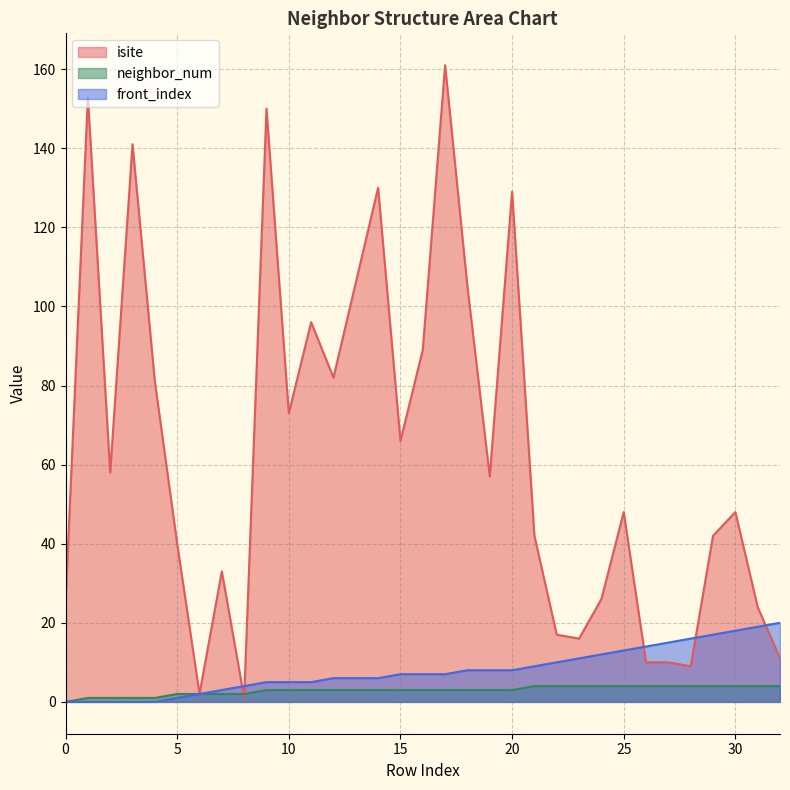

Which series ends up on top after the final intersection of isite and neighbor_num?

isite